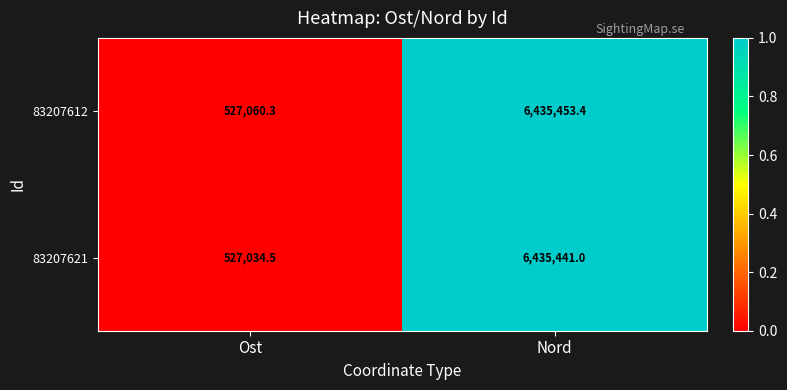

How many values in the 83207612 series exceed 6435453?

1